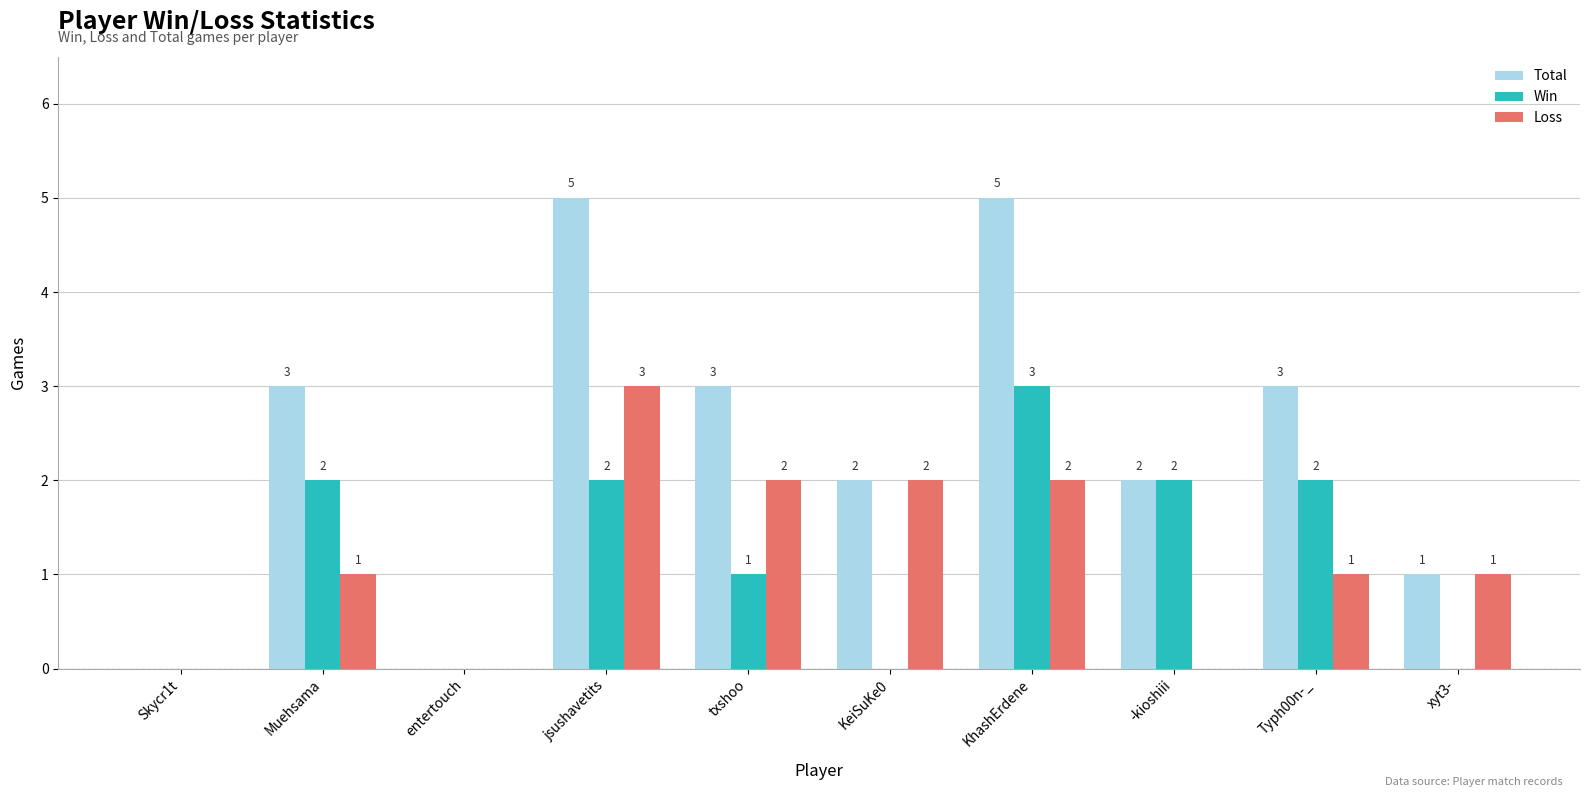

Which series has the largest total across all categories?

Total